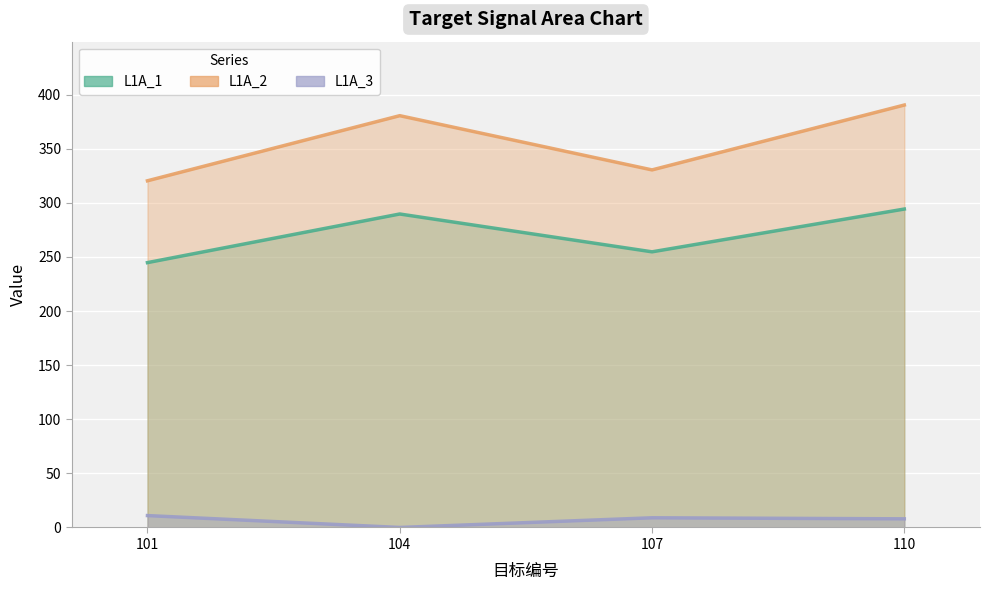

Which series changed the most between 107 and 110?

L1A_2